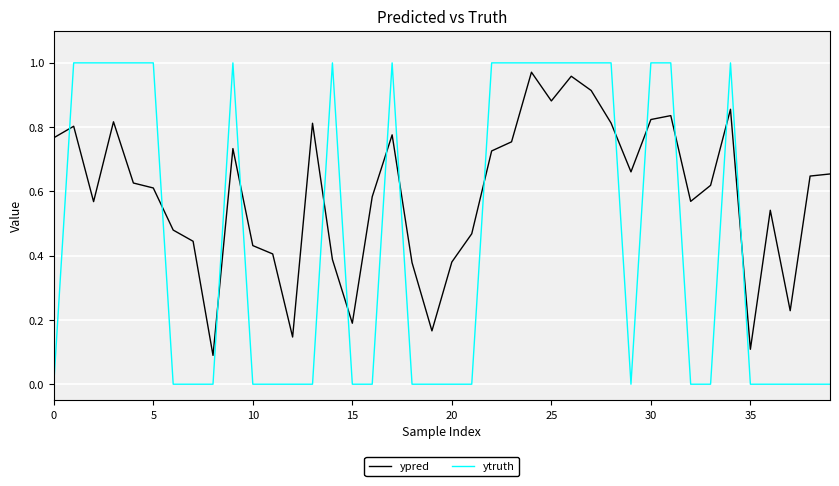

How many intersections are there between ypred and ytruth?

14